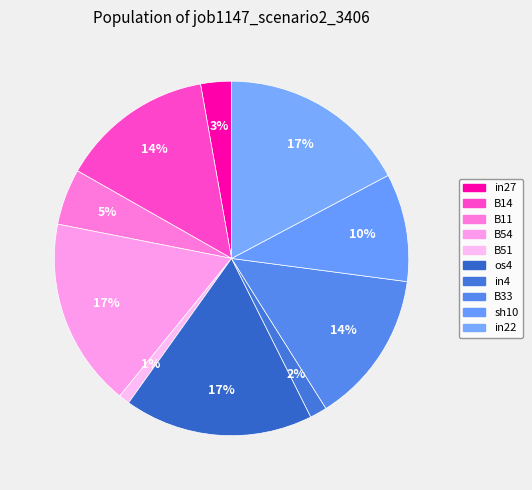

How many segments does this pie chart have?

10